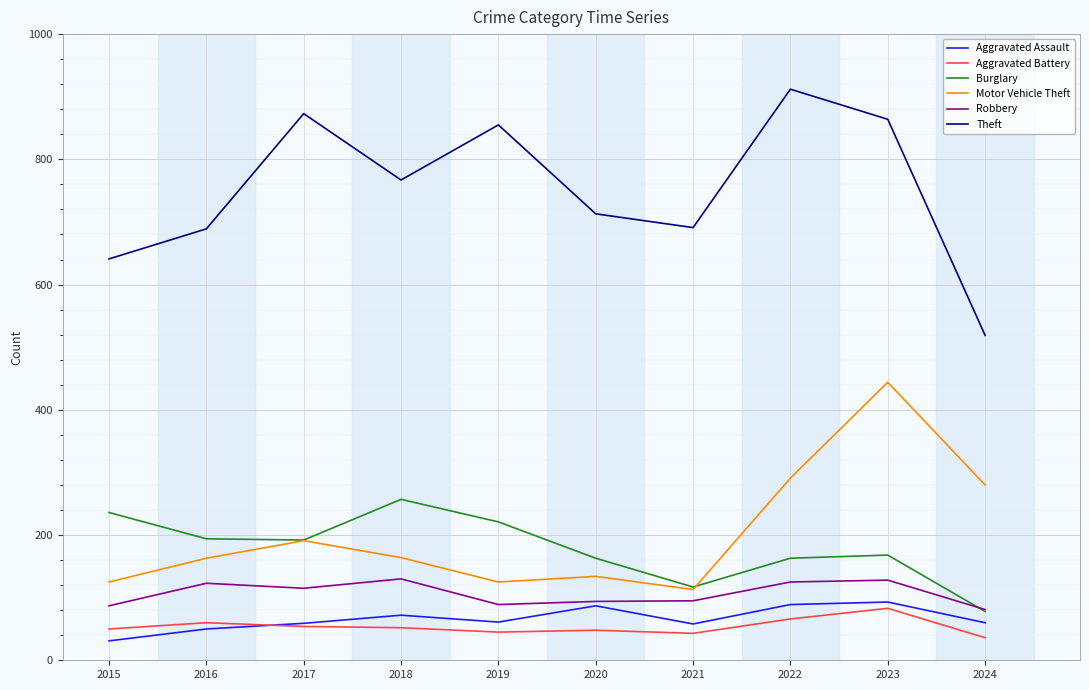

True or false: Aggravated Assault has a value of 59 at 2017.

True